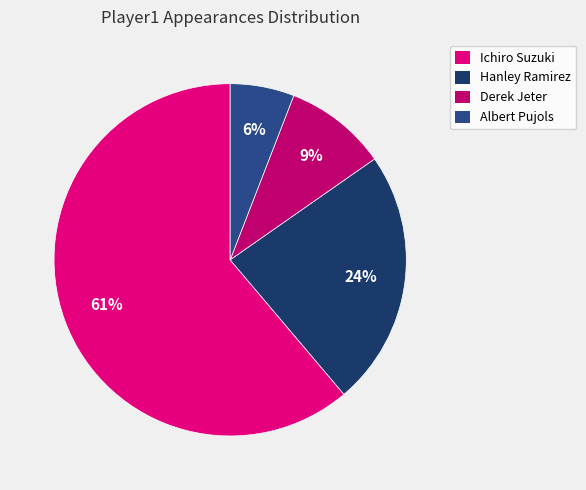

Is it true that Derek Jeter is 9% of the pie?

True